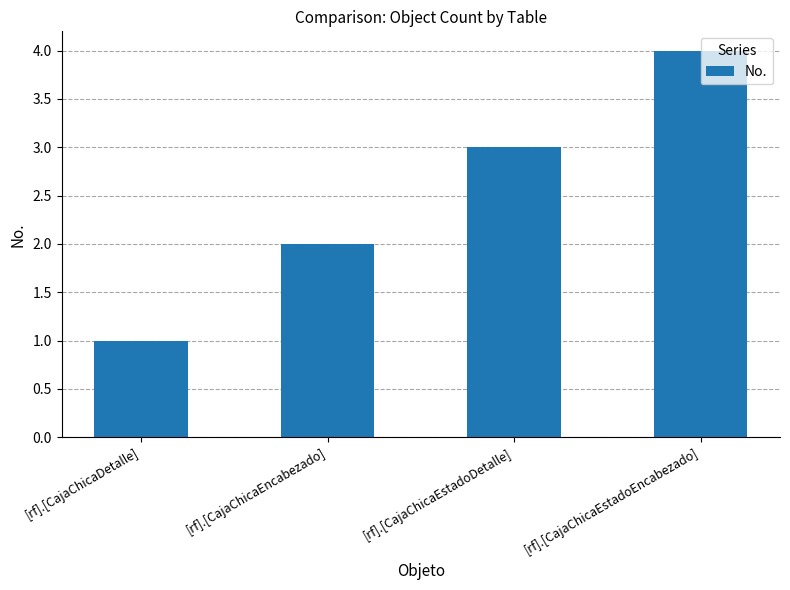

What is the label of the 1st bar from the left?

[rf].[CajaChicaDetalle]